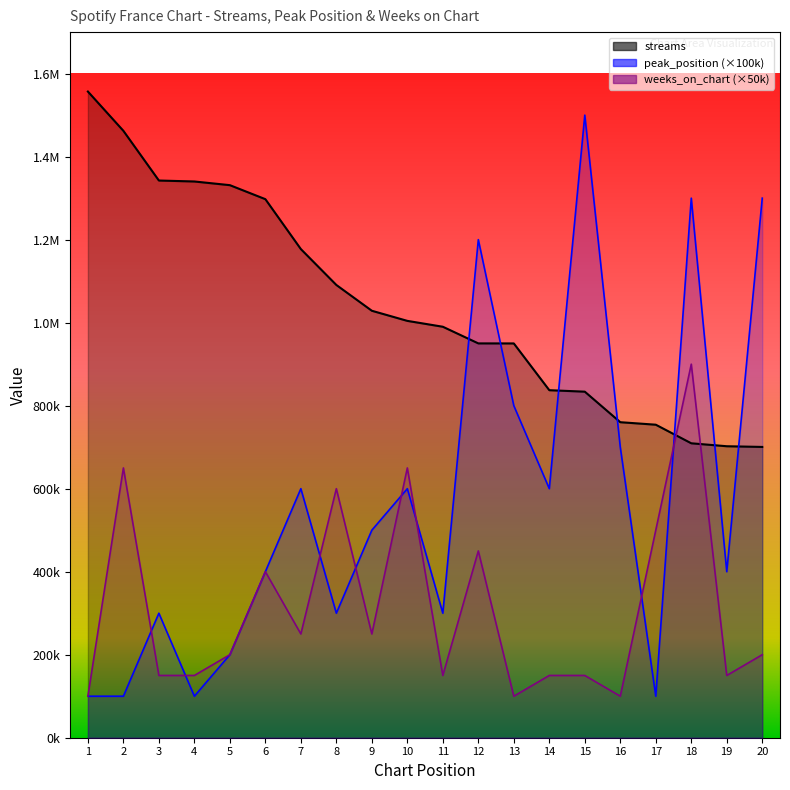

What is the value of the weeks_on_chart point at the 18th from the left?

900000